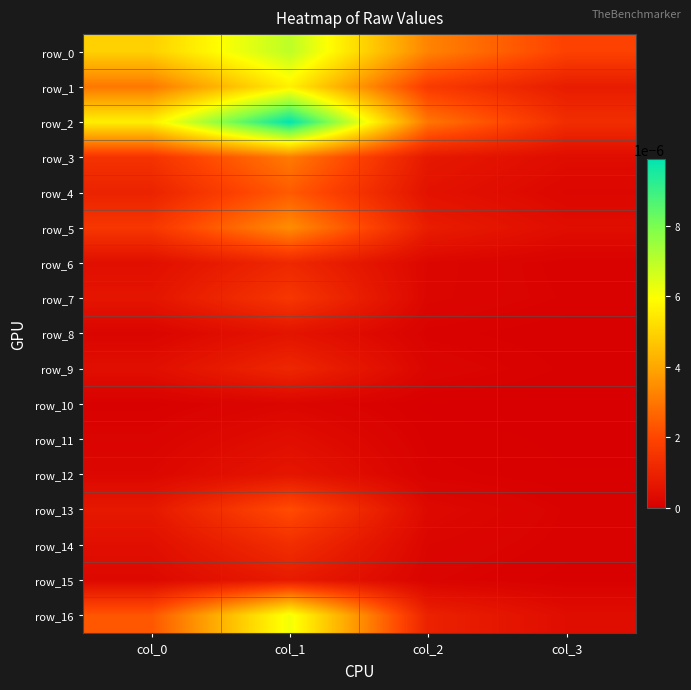

List the labels in order of row_15 value, smallest first.

col_3, col_2, col_0, col_1